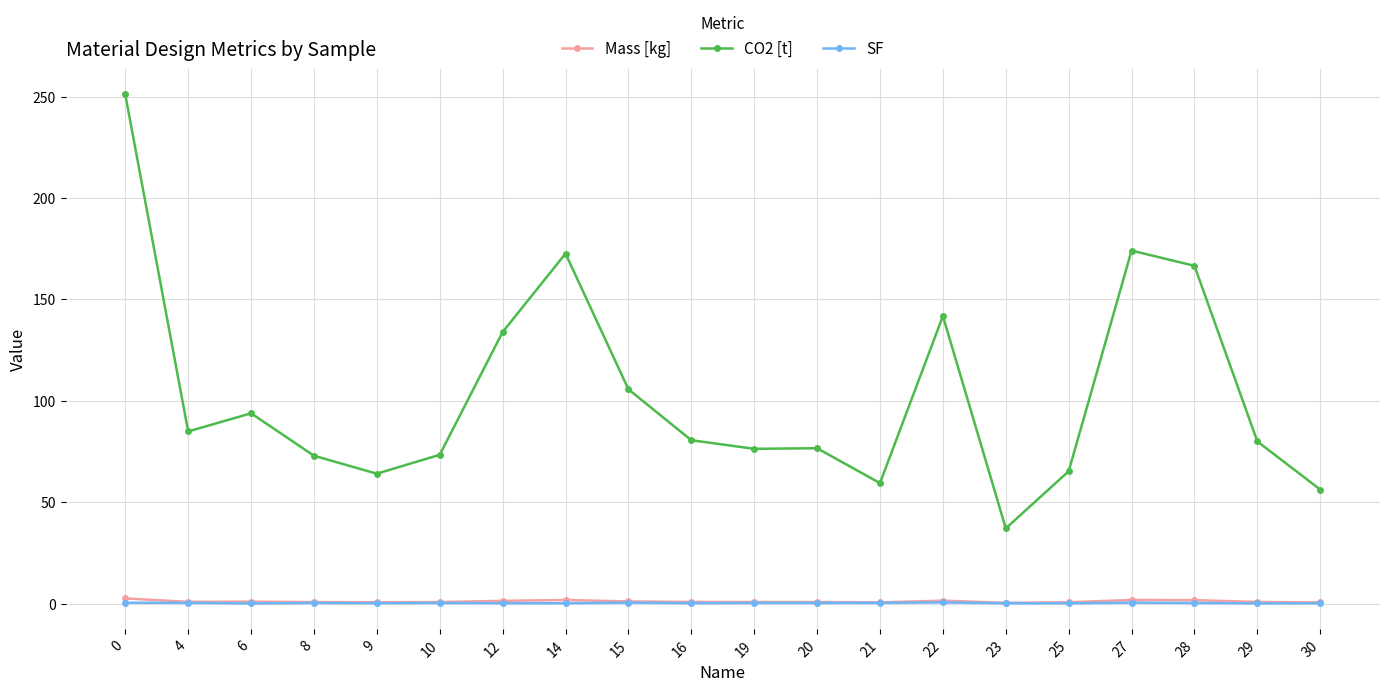

True or false: SF and Mass [kg] intersect in this chart.

False